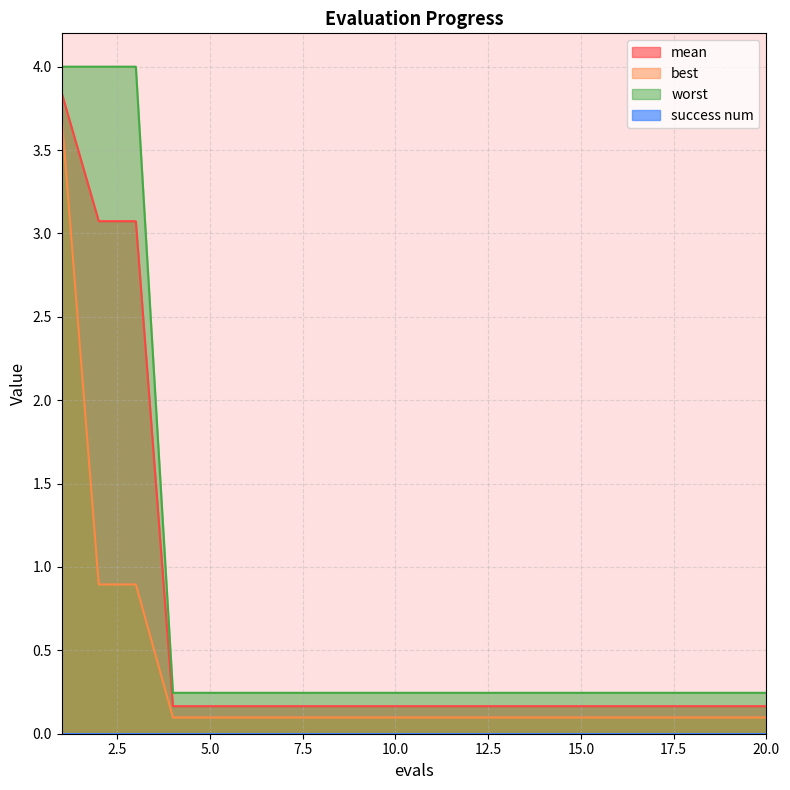

True or false: best and mean cross at least once.

False